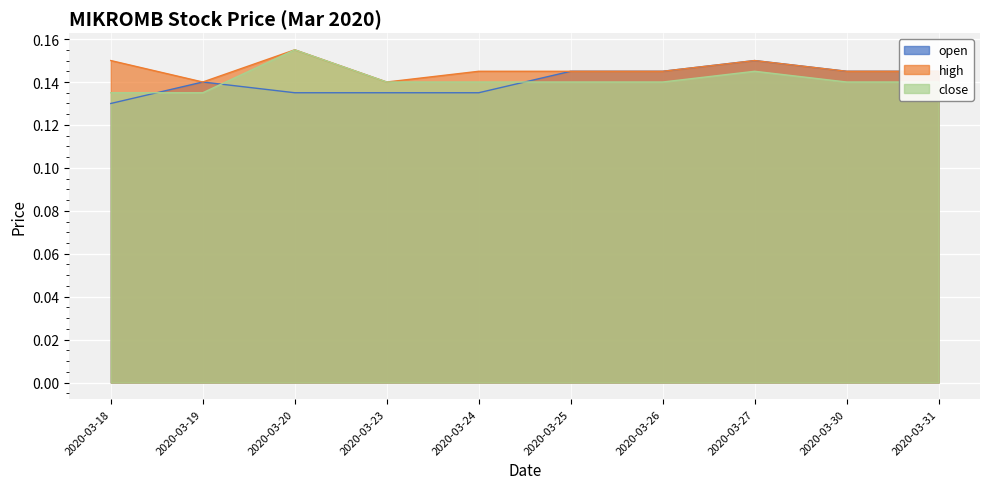

Which category has the lowest value across all series?

2020-03-18